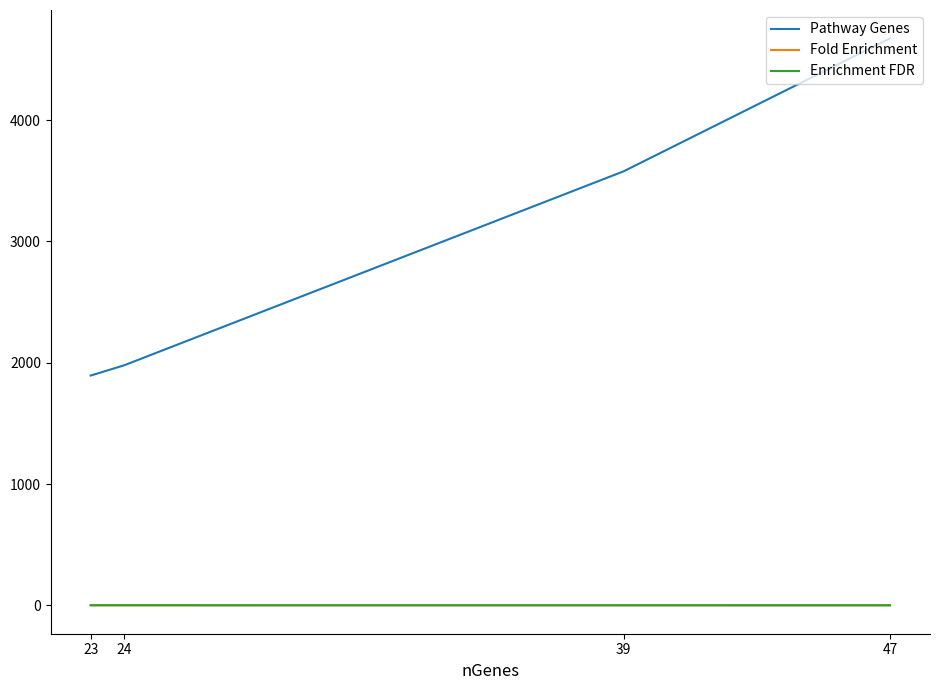

True or false: Fold Enrichment has more than 2 points higher than both neighbors.

False